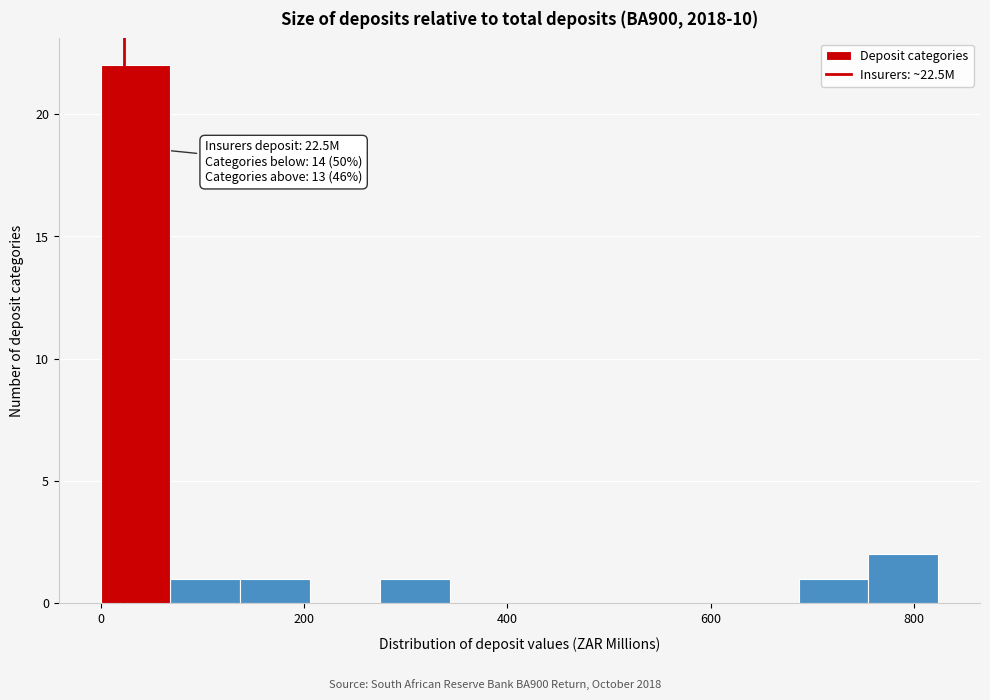

Around what value on the x-axis is the tallest bar? Give the approximate position of its centre, as read against the axis.

40